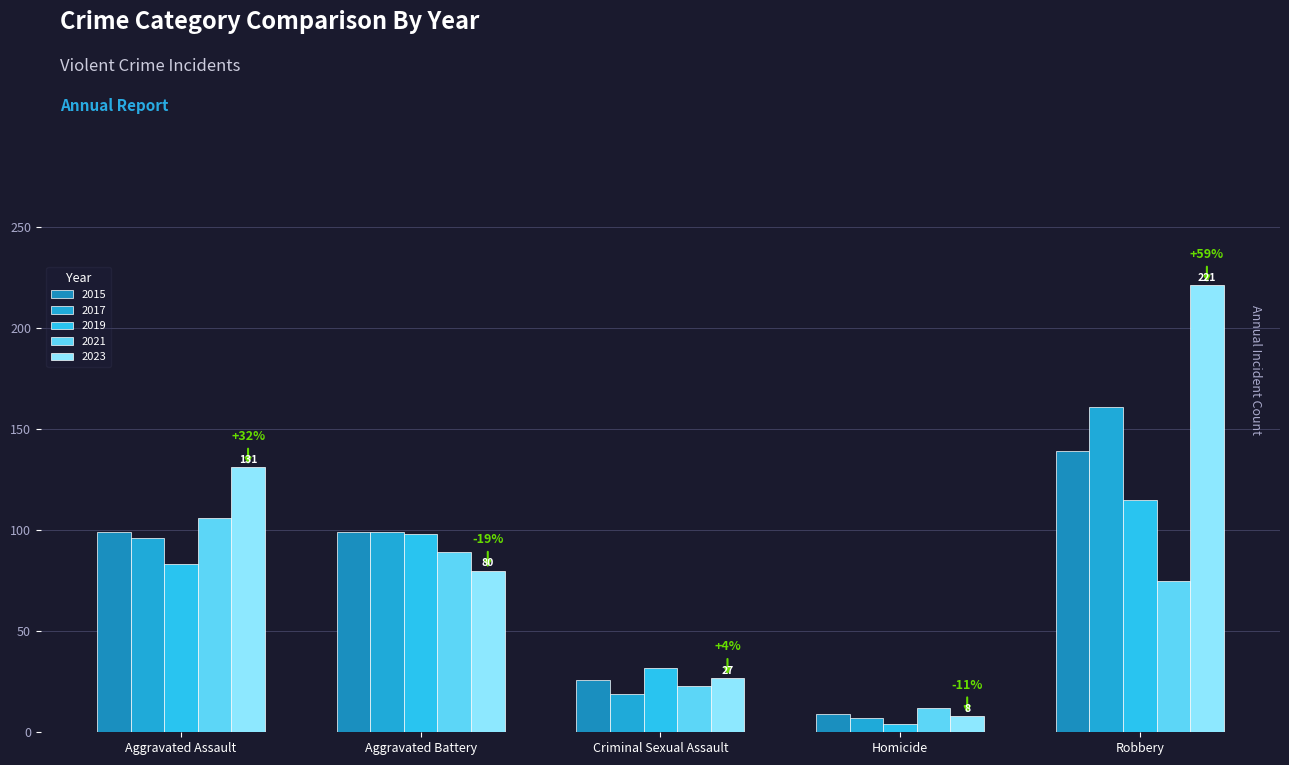

Does the chart contain stacked bars?

No